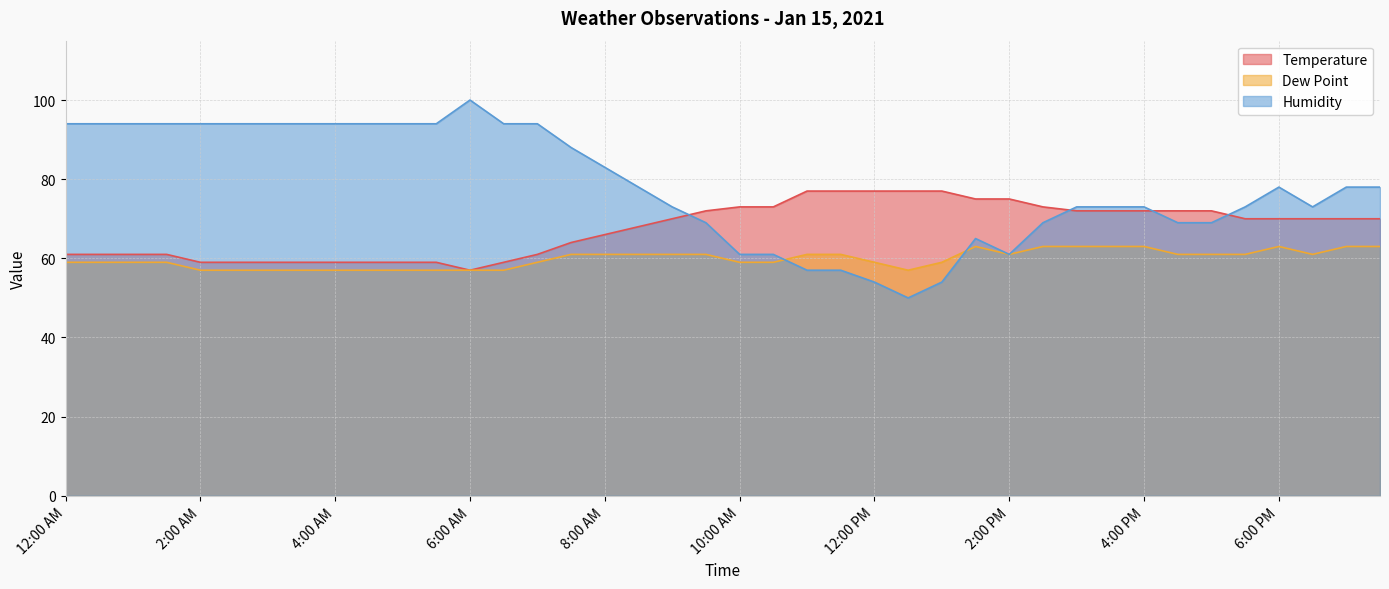

Does the chart display data point markers on the line(s)?

No